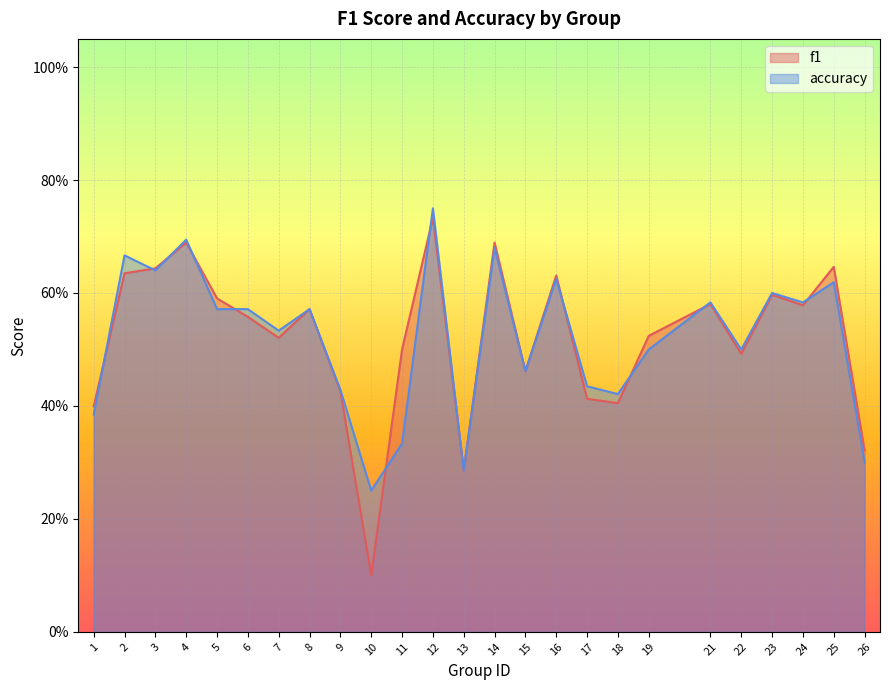

Which series ends up on top after the final intersection of f1 and accuracy?

f1